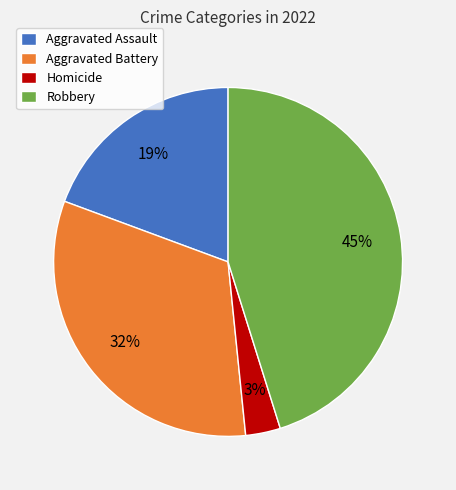

Does any single category account for the majority?

No